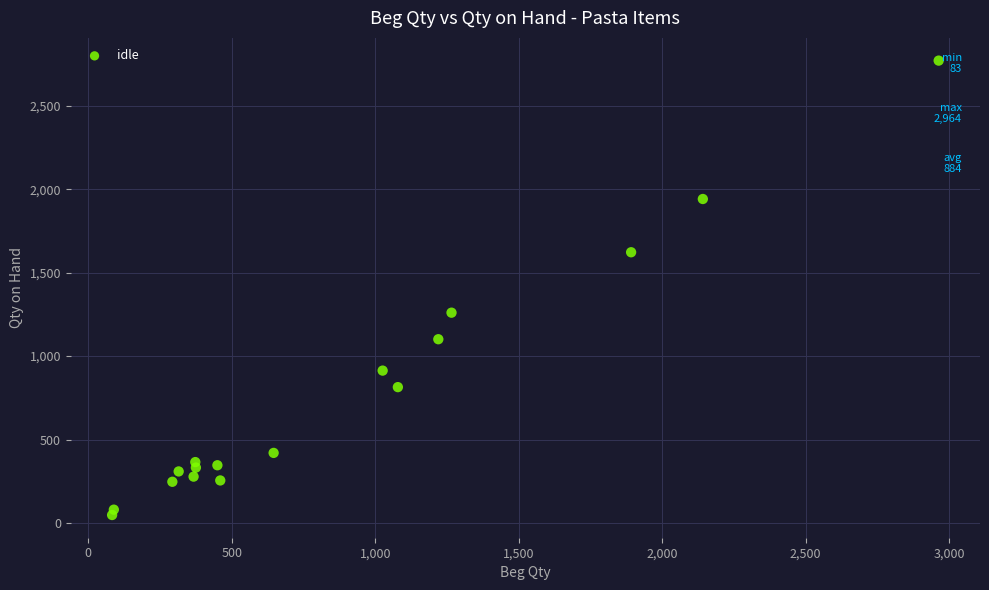

What is the range of X values (max minus min)?

2881